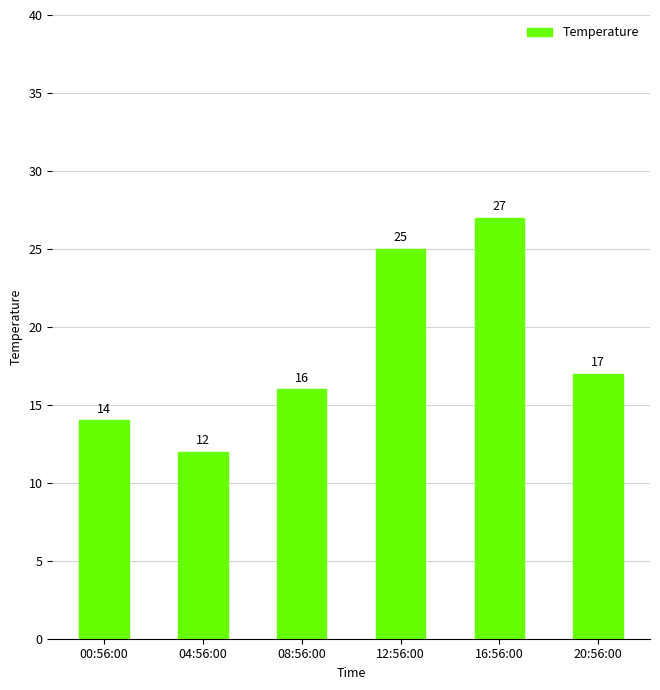

The value at 00:56:00 is 9. True or false?

False